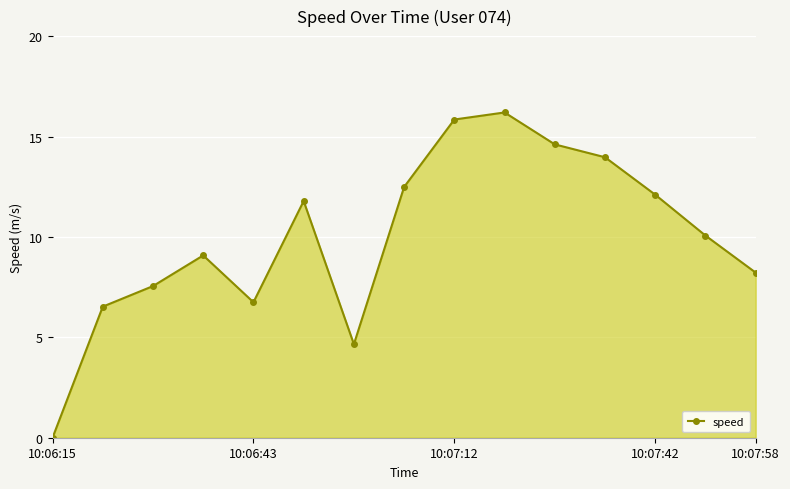

How many interior local valleys (lower than both neighbors) does the data have?

2